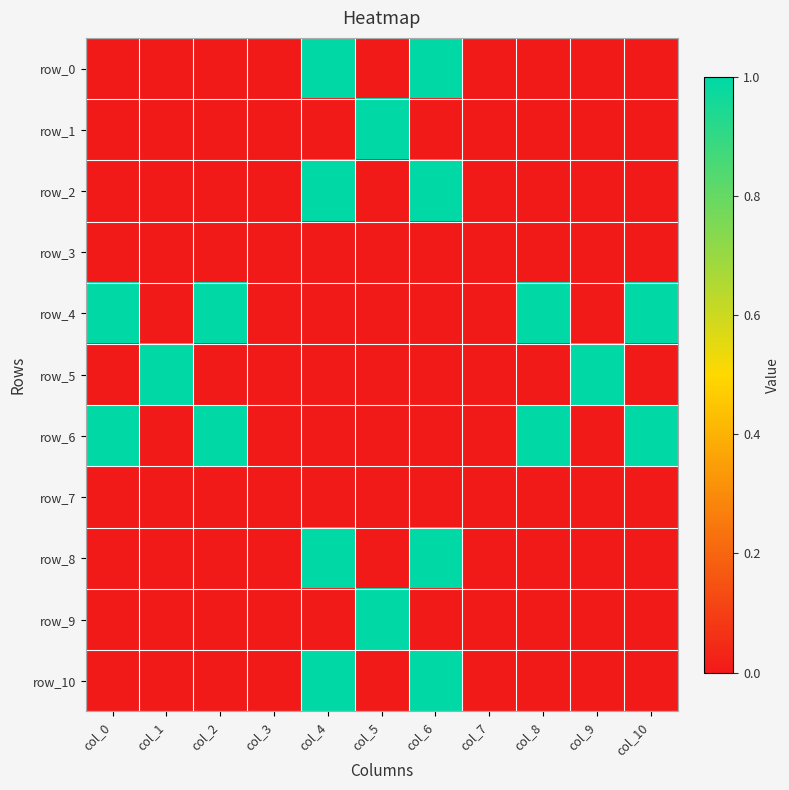

What is the sum of all row_2 values?

2